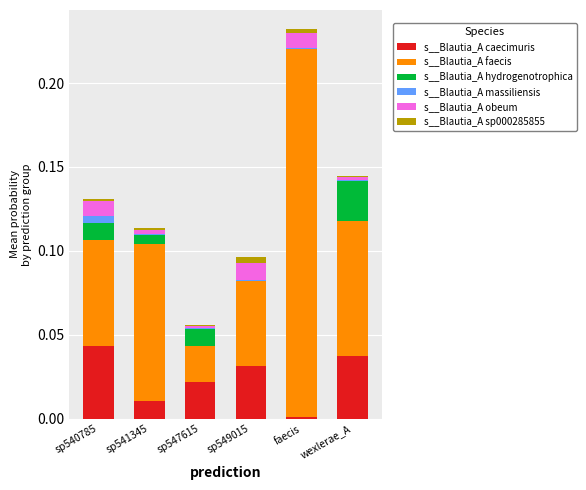

Which category has the highest value in the s__Blautia_A caecimuris series?

sp540785